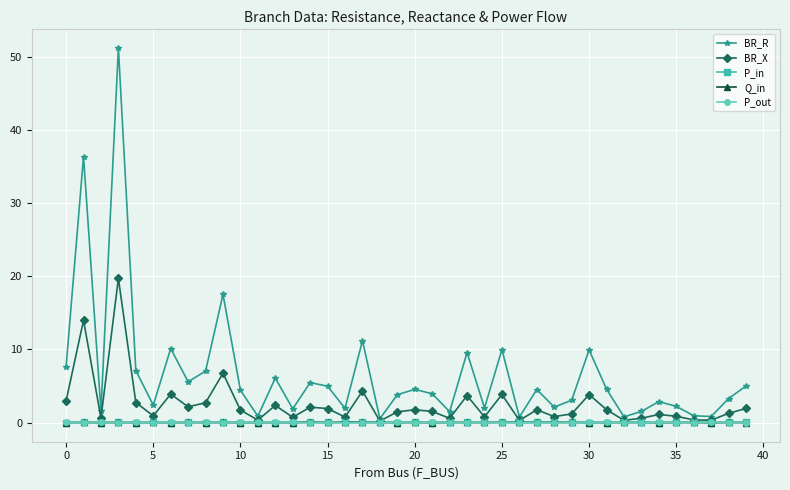

What is the value of the BR_X point at the 40th from the left?

1.9